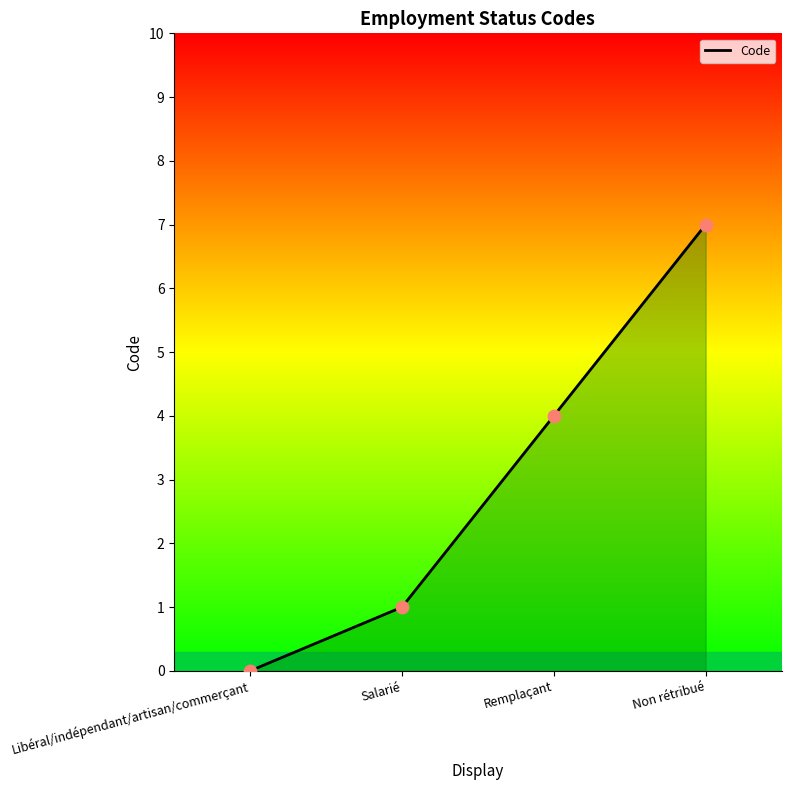

What is the change in value from Libéral/indépendant/artisan/commerçant to Remplaçant?

+4